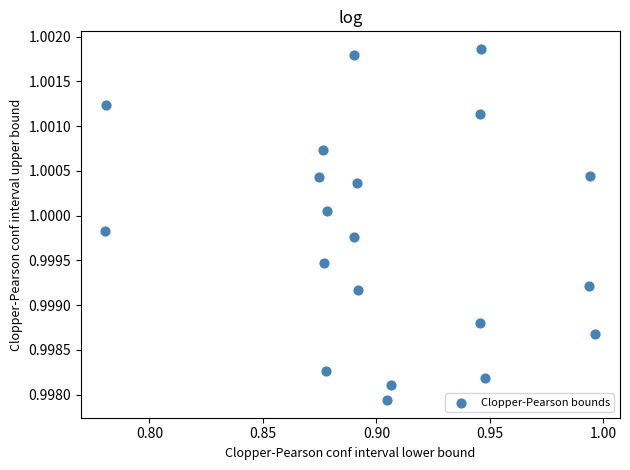

How many data points are displayed?

20